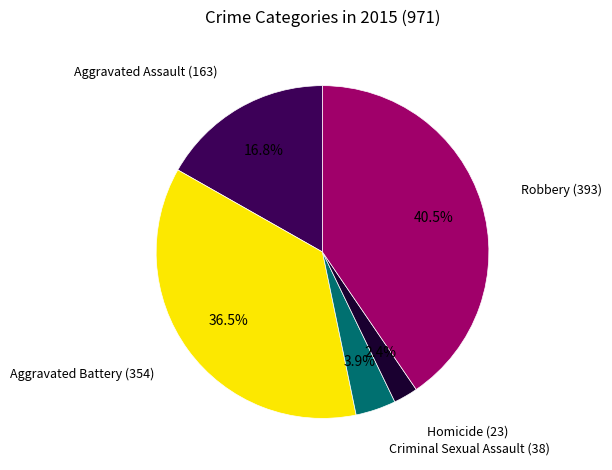

Is there a majority slice in this chart?

No